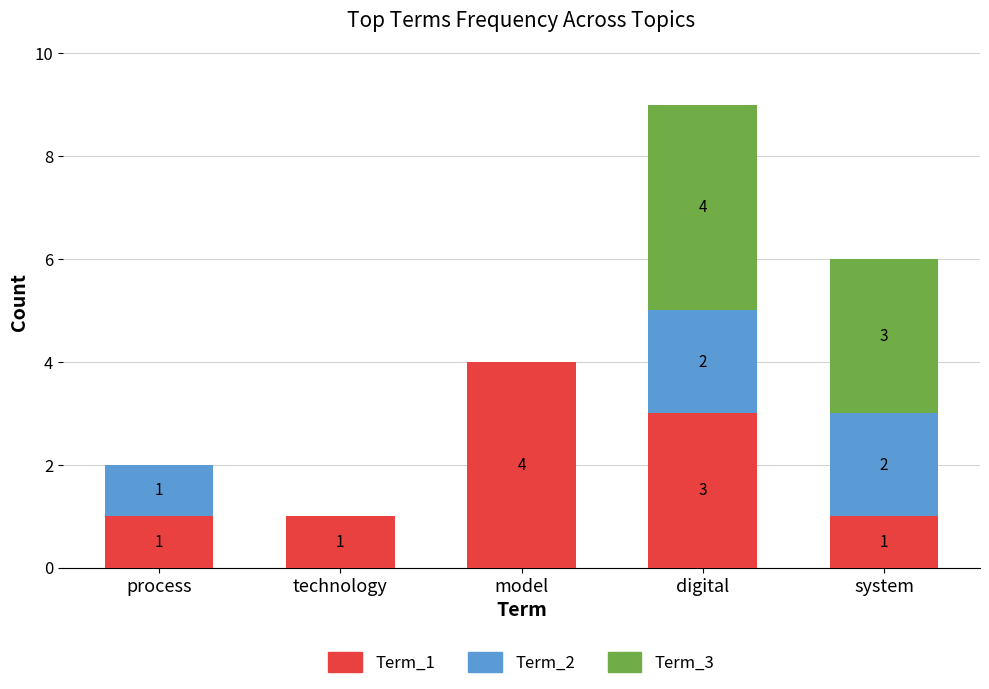

Which category has the highest value in the Term_1 series?

model